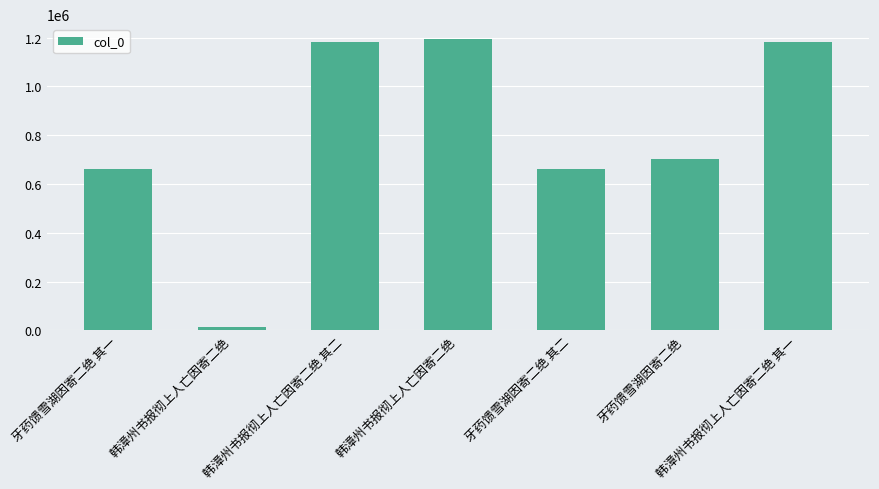

What is the average value?

799727